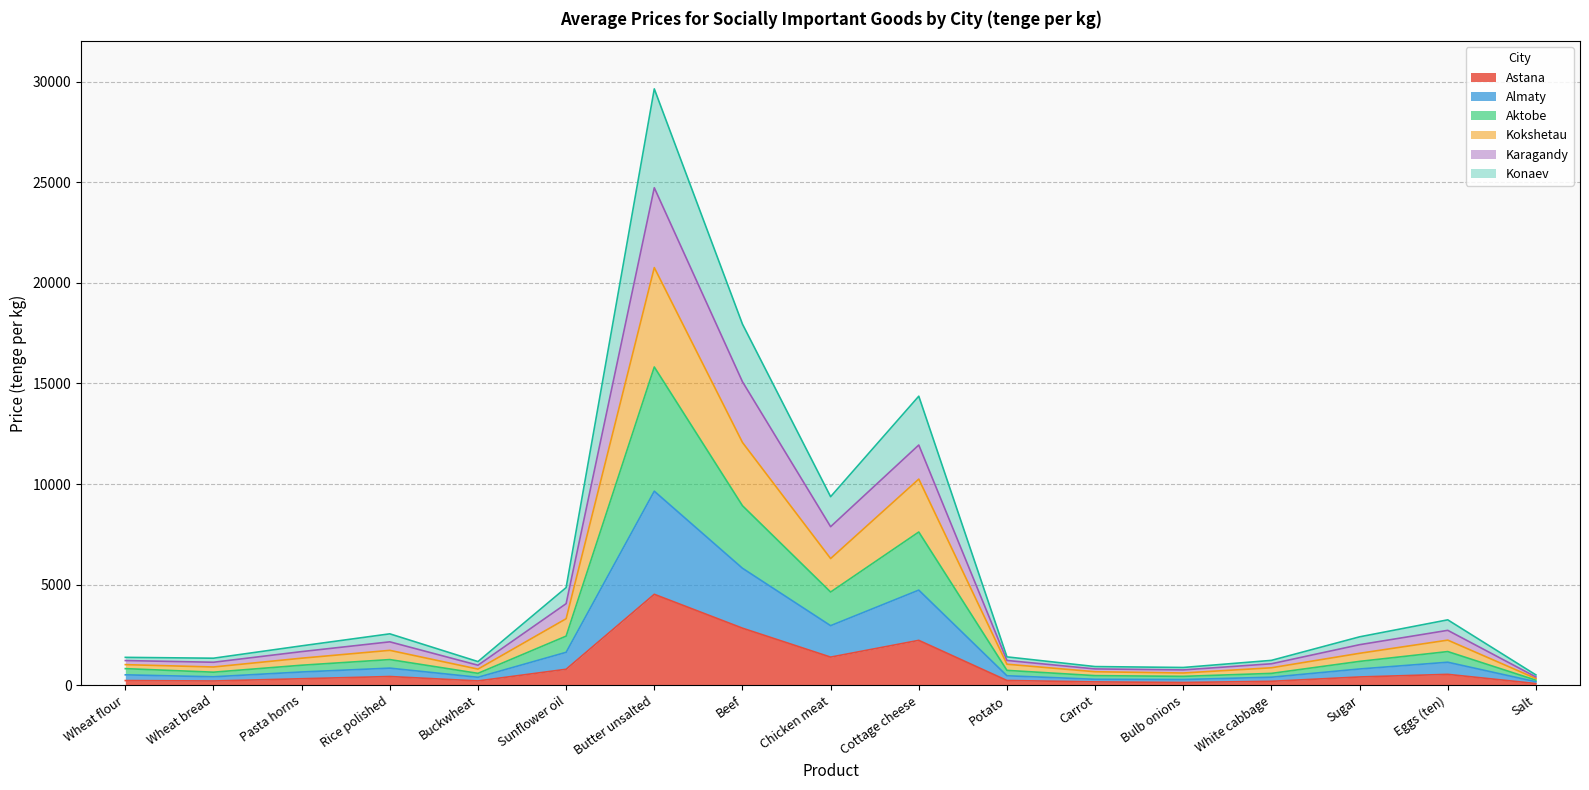

Which category has the highest value in the Astana series?

Butter unsalted